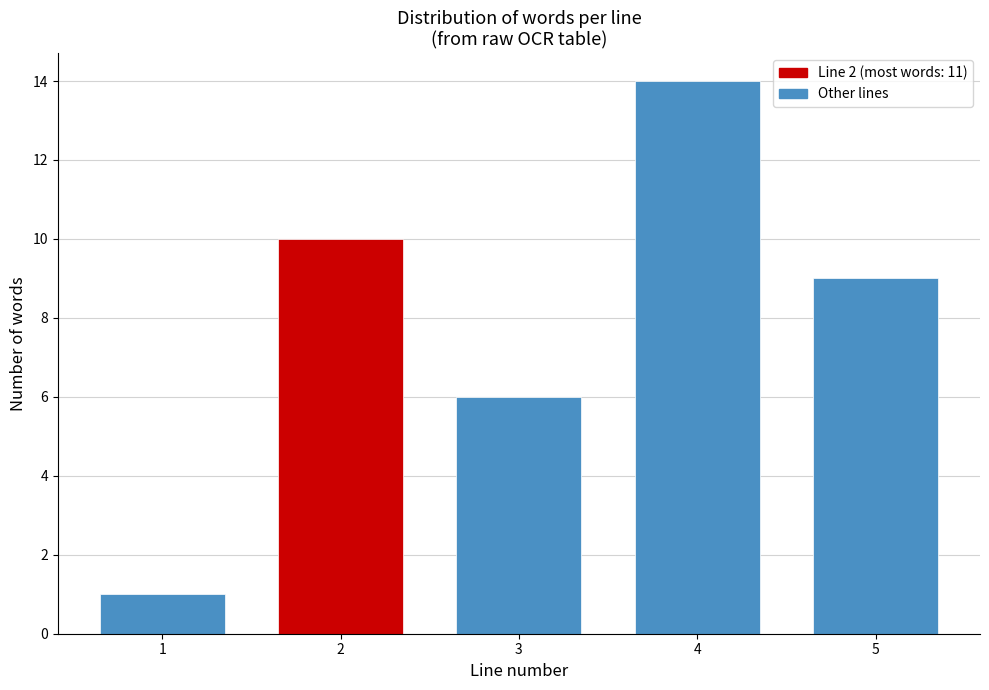

Reading right to left, list all the values displayed in this chart.

5=9	4=14	3=6	2=10	1=1